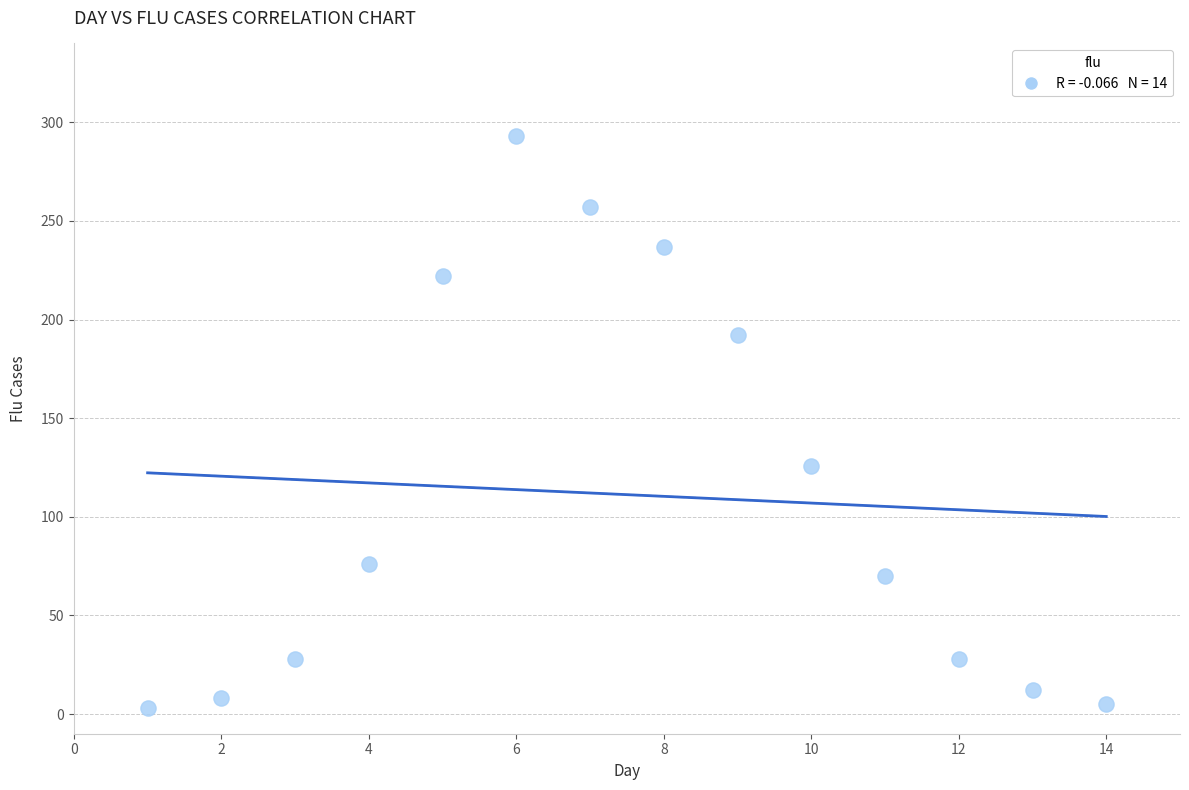

What Y value in the scatter plot is closest to 148?

126